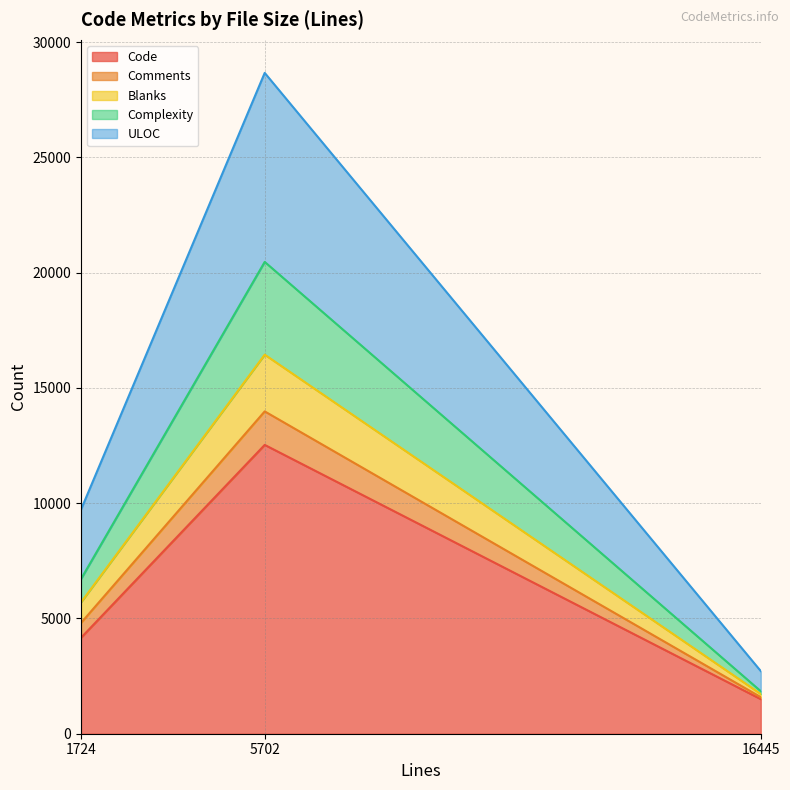

At which category is the sum across all series the highest?

5702